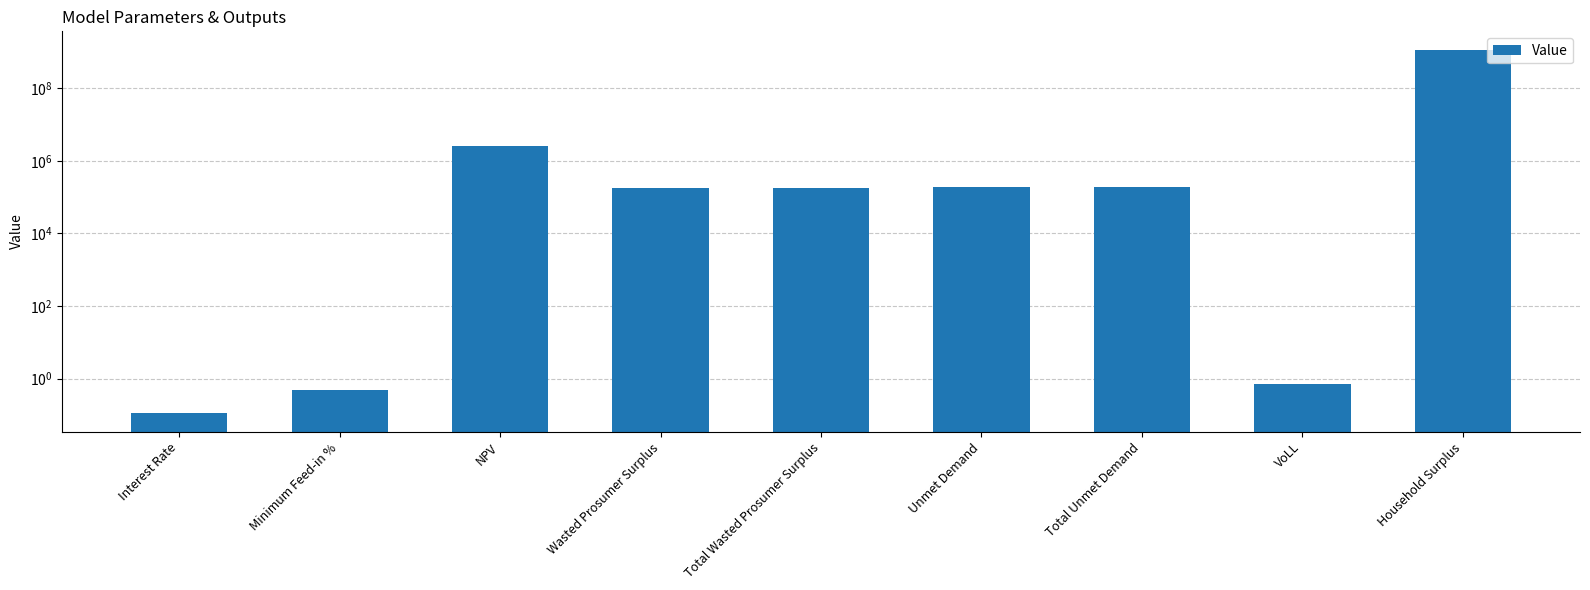

What is the difference between the values at Total Unmet Demand and Wasted Prosumer Surplus?

14858.1